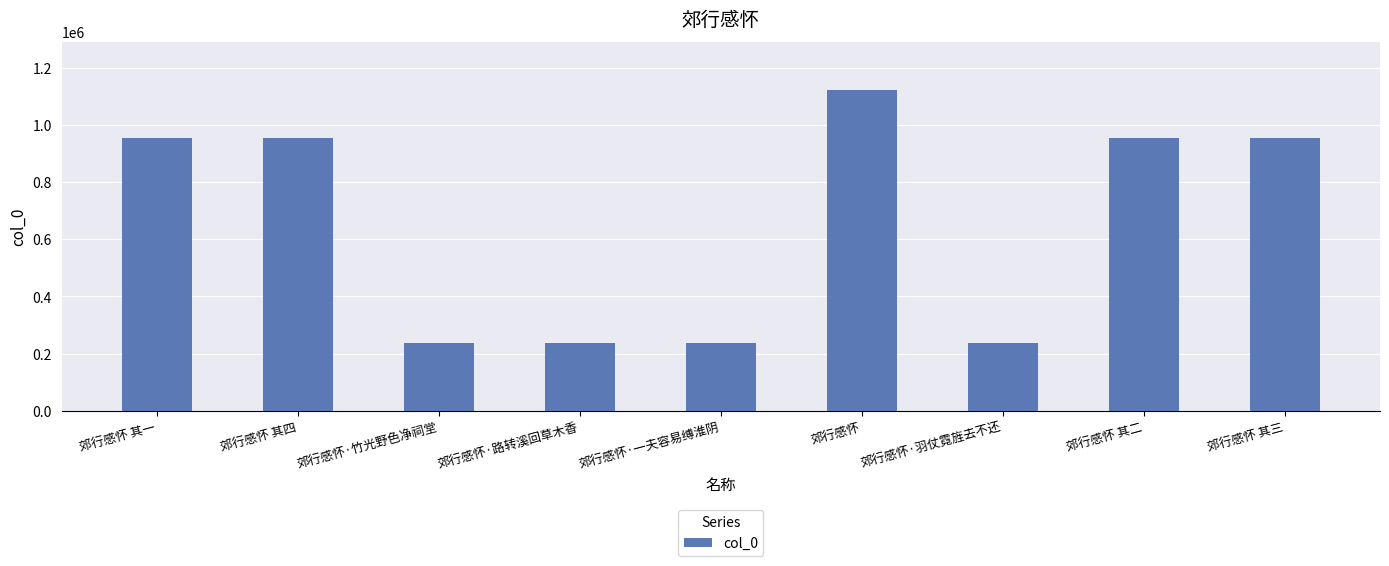

The value at 郊行感怀 其四 is 952205. True or false?

True